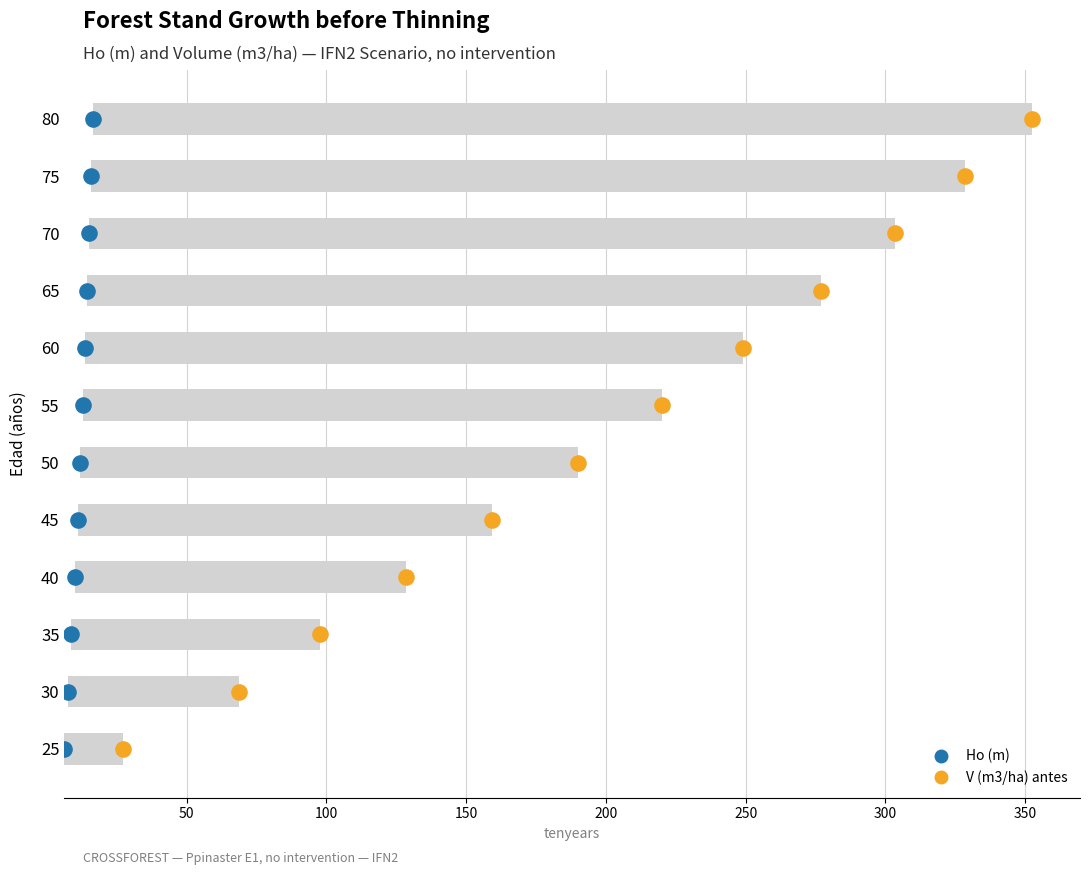

Which series reaches the maximum Y coordinate?

Ho (m)